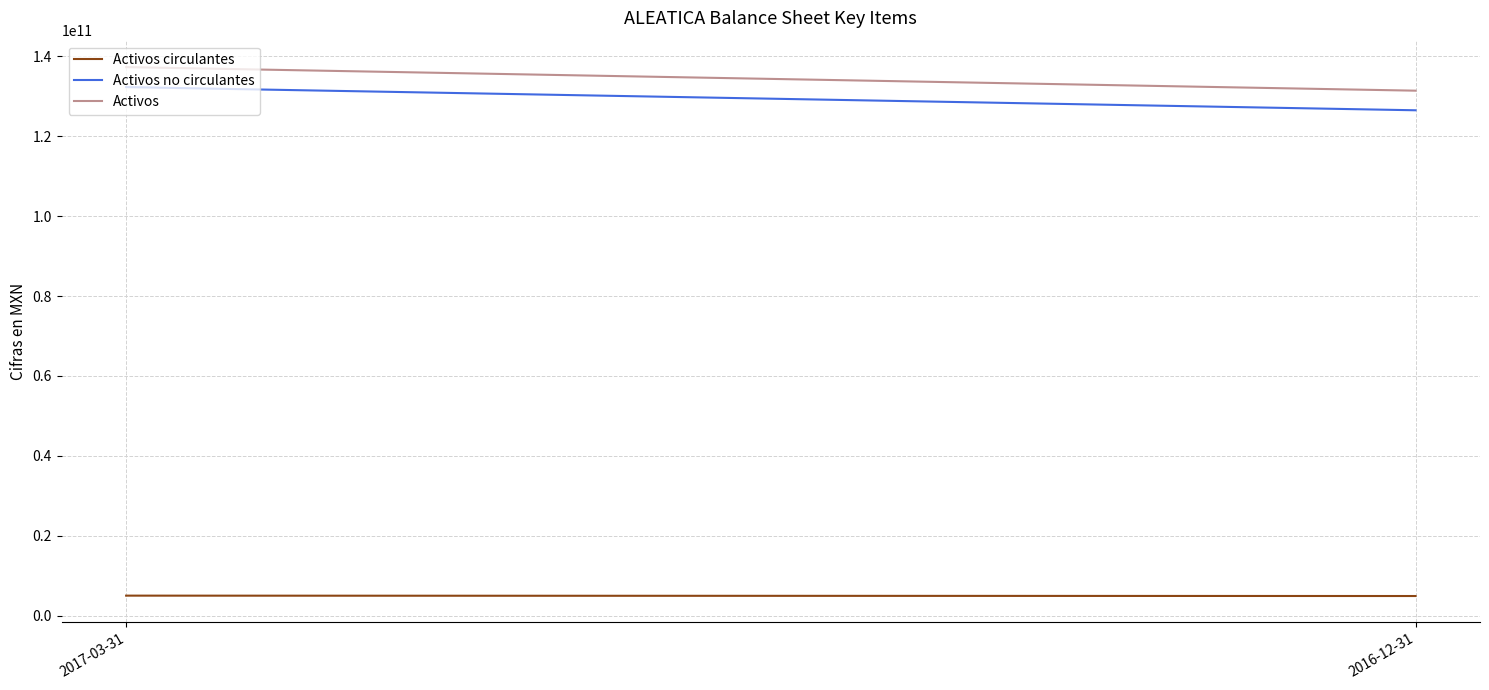

Rank the series at 2017-03-31 from highest to lowest value.

Activos, Activos no circulantes, Activos circulantes